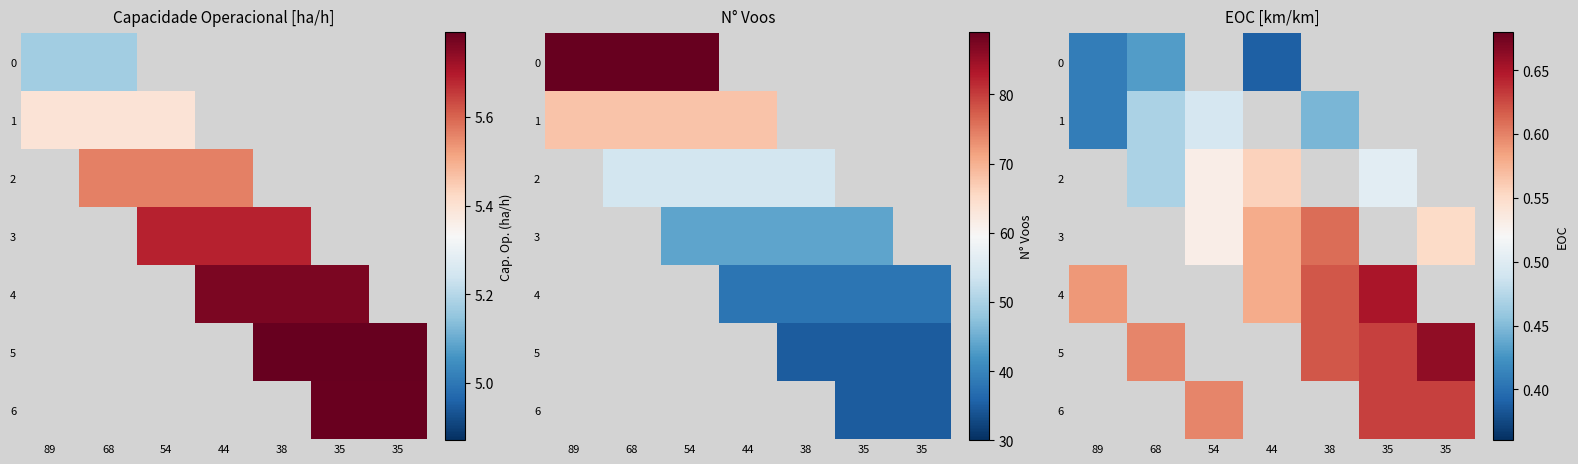

Rank the categories by 4 value from highest to lowest.

35, 35, 38, 89, 68, 54, 44